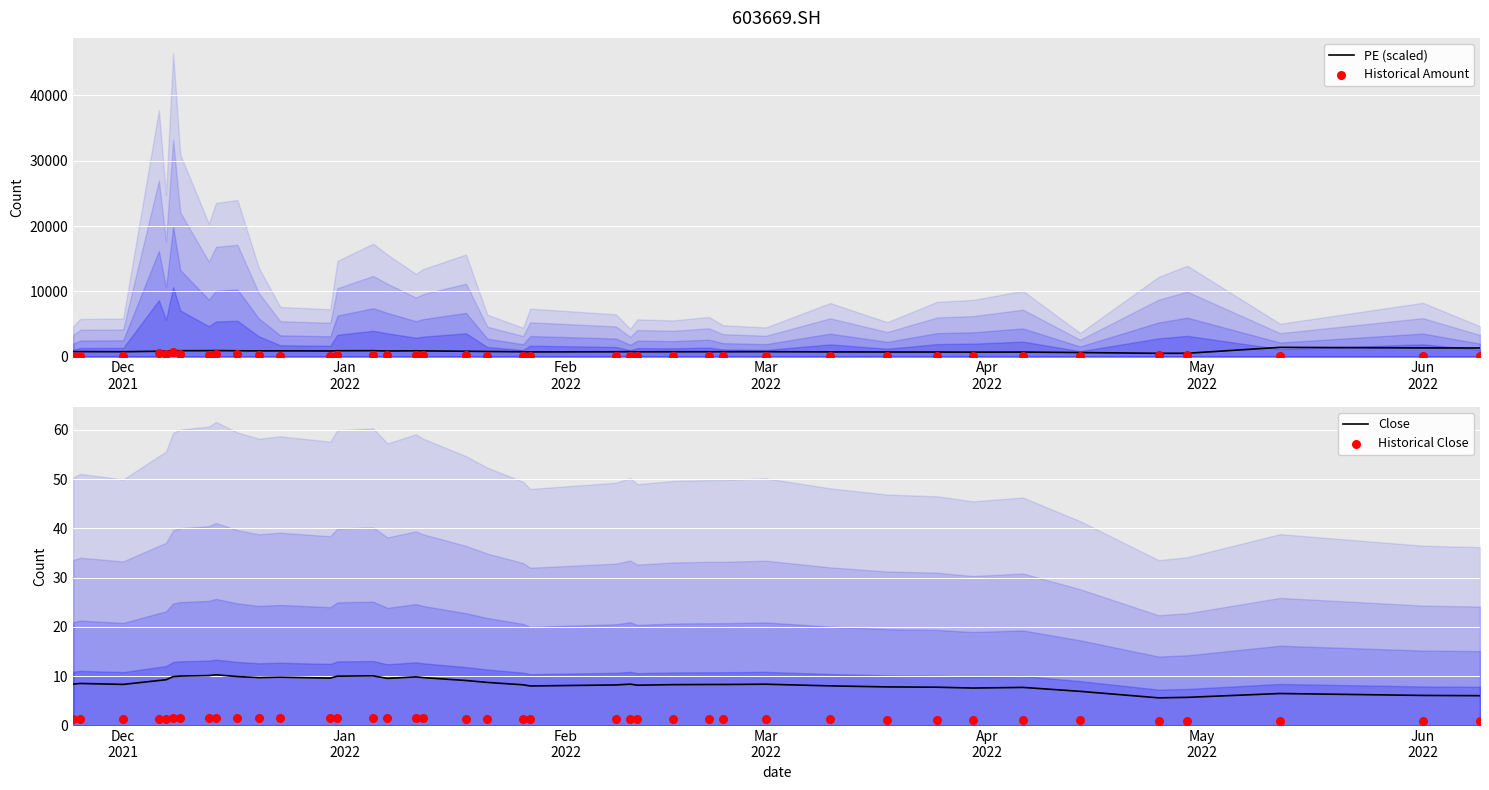

What is the lowest value of the Close series?

5.6